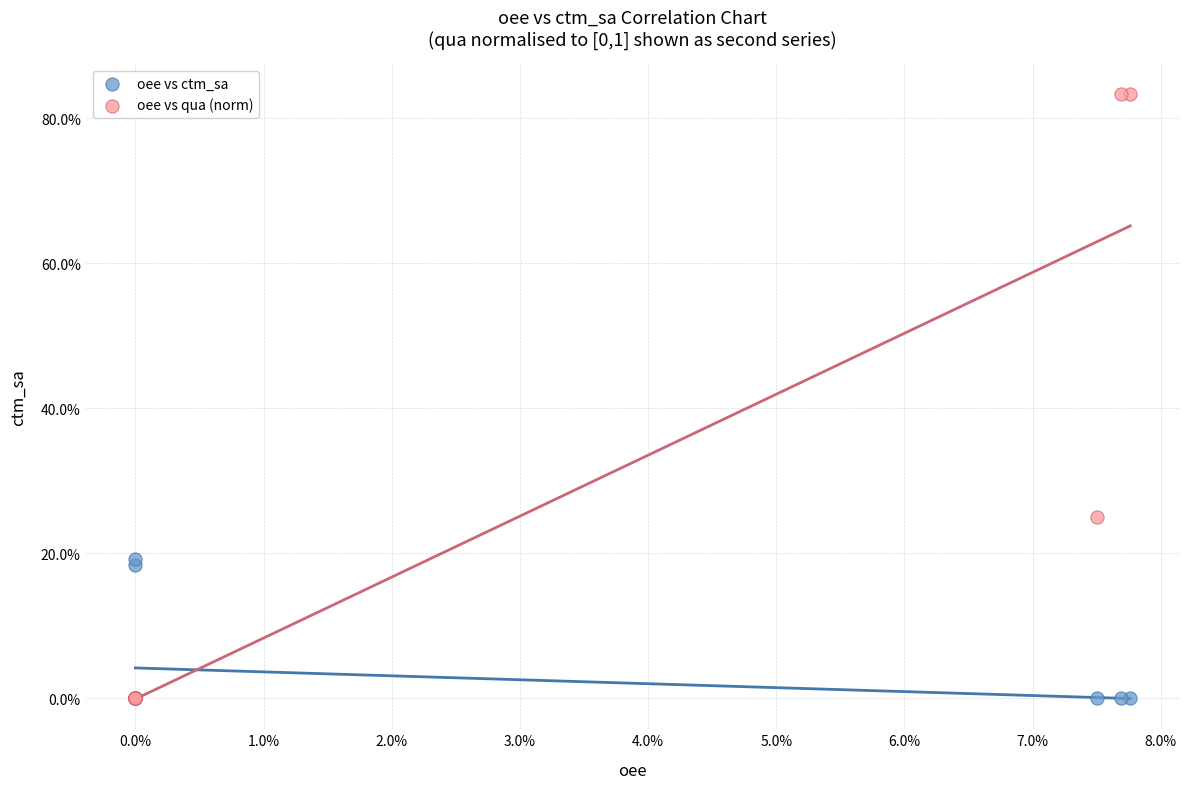

Which series contains the highest Y value?

oee vs qua (norm)